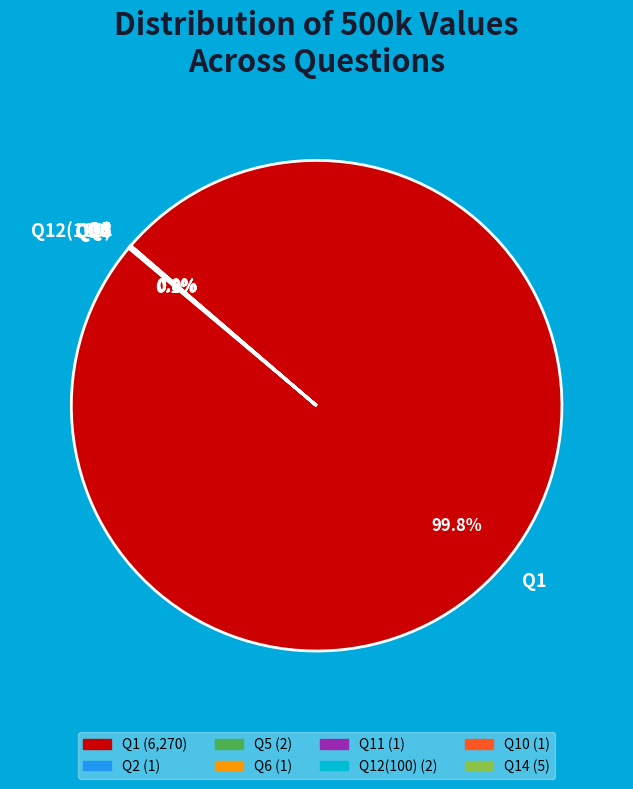

To the nearest percent, what is the difference between the largest and smallest slice percentages?

100%